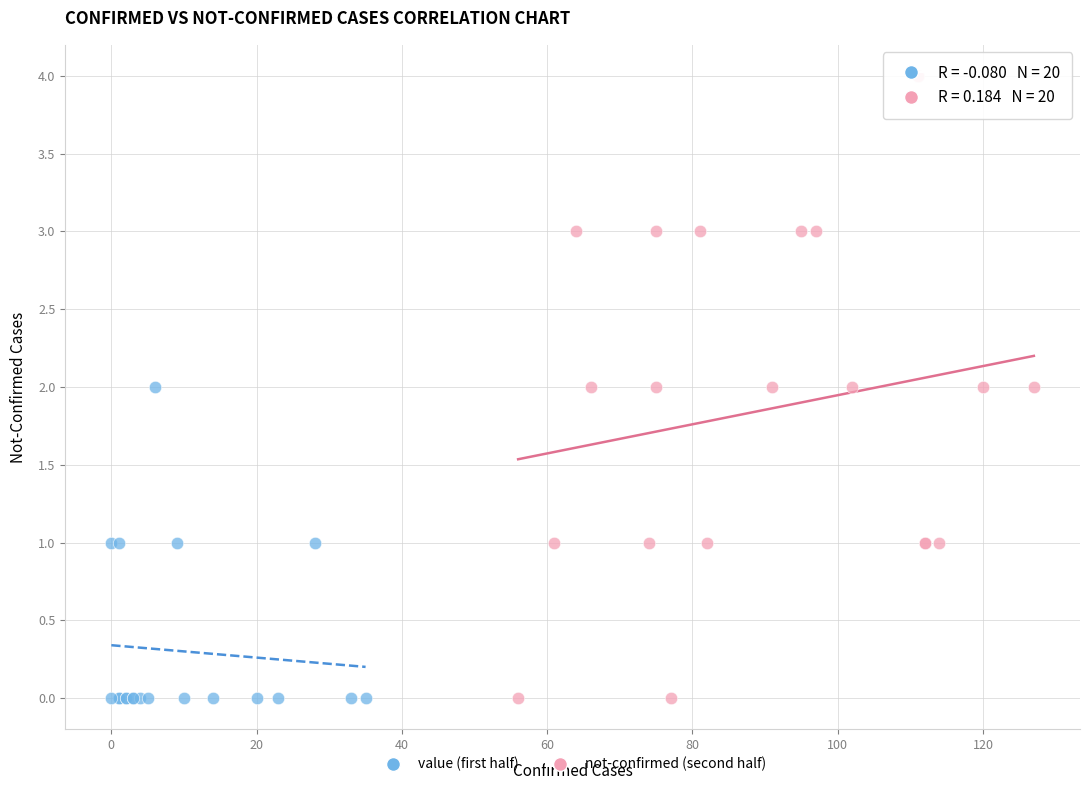

Which series reaches the maximum Y coordinate?

not-confirmed (second half)